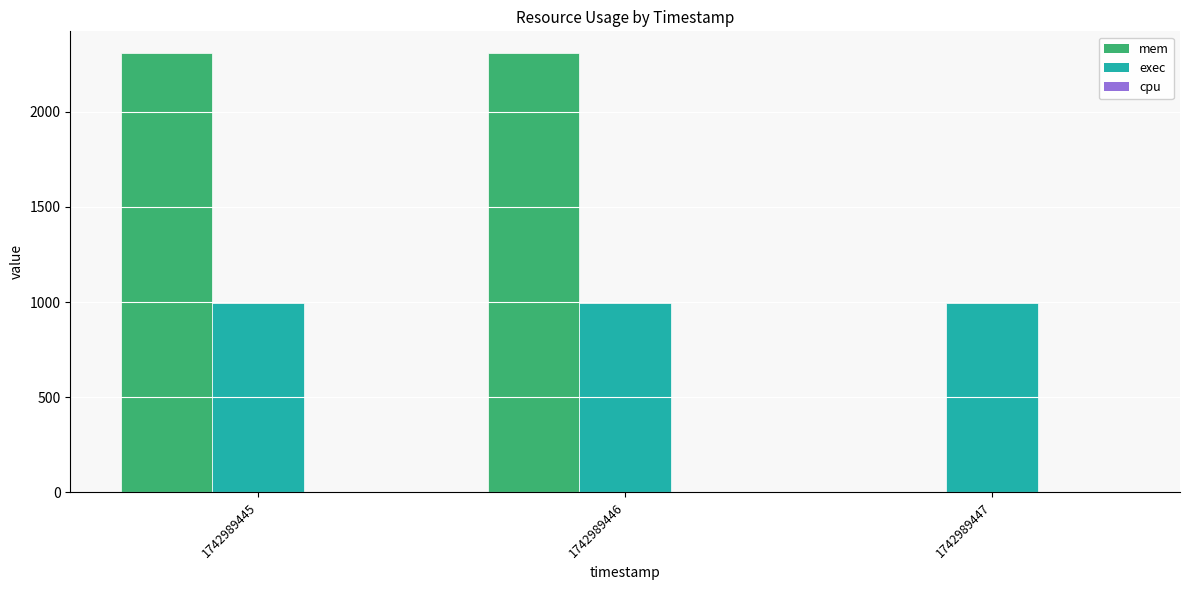

Between 1742989446 and 1742989447, which series saw the biggest shift?

mem